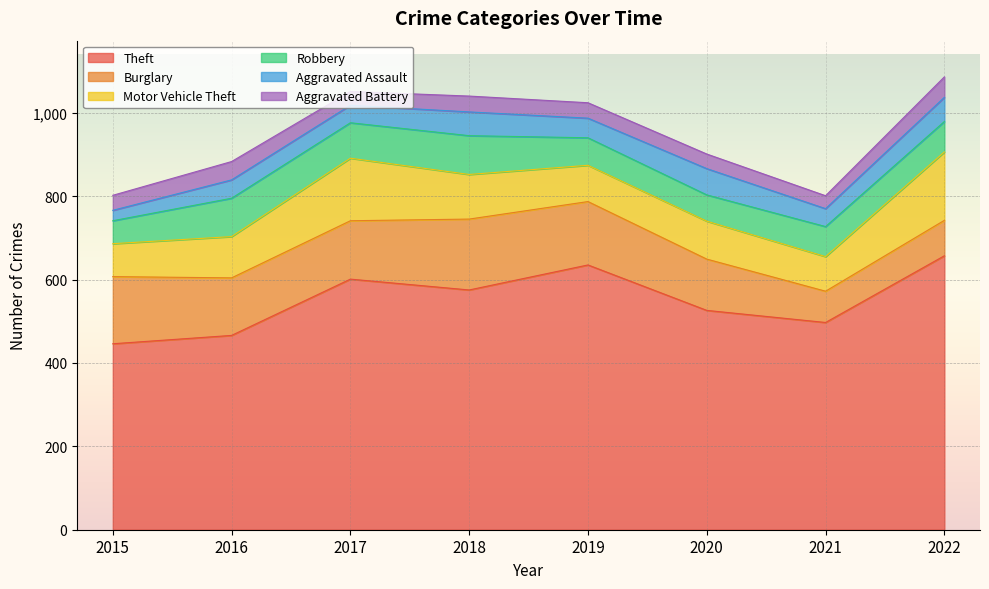

Does the chart display data point markers on the line(s)?

No